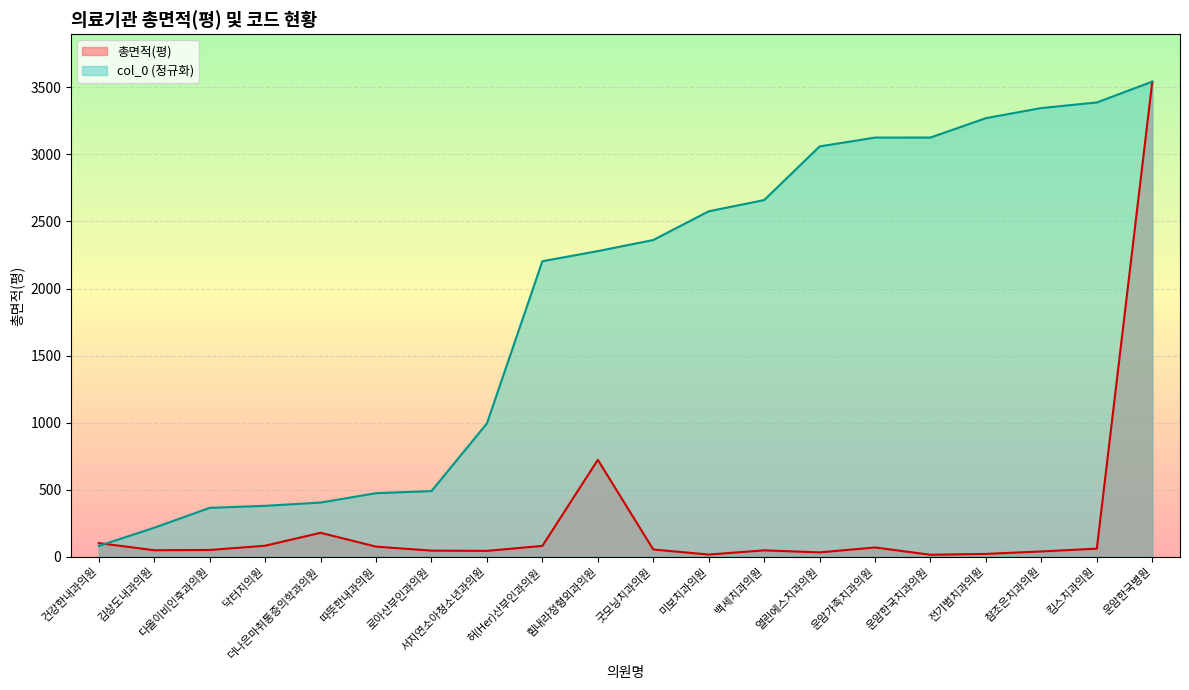

Which series changed the most between 더나은마취통증의학과의원 and 운암한국치과의원?

col_0 (정규화)